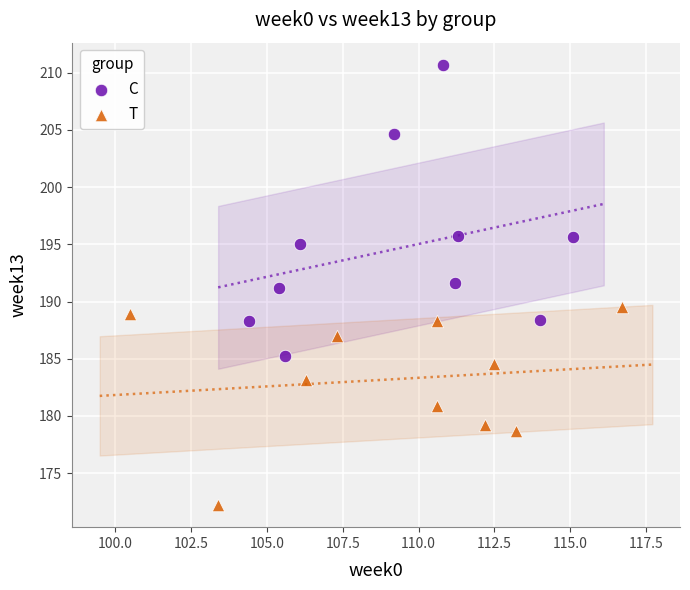

Which series contains the lowest Y value?

T